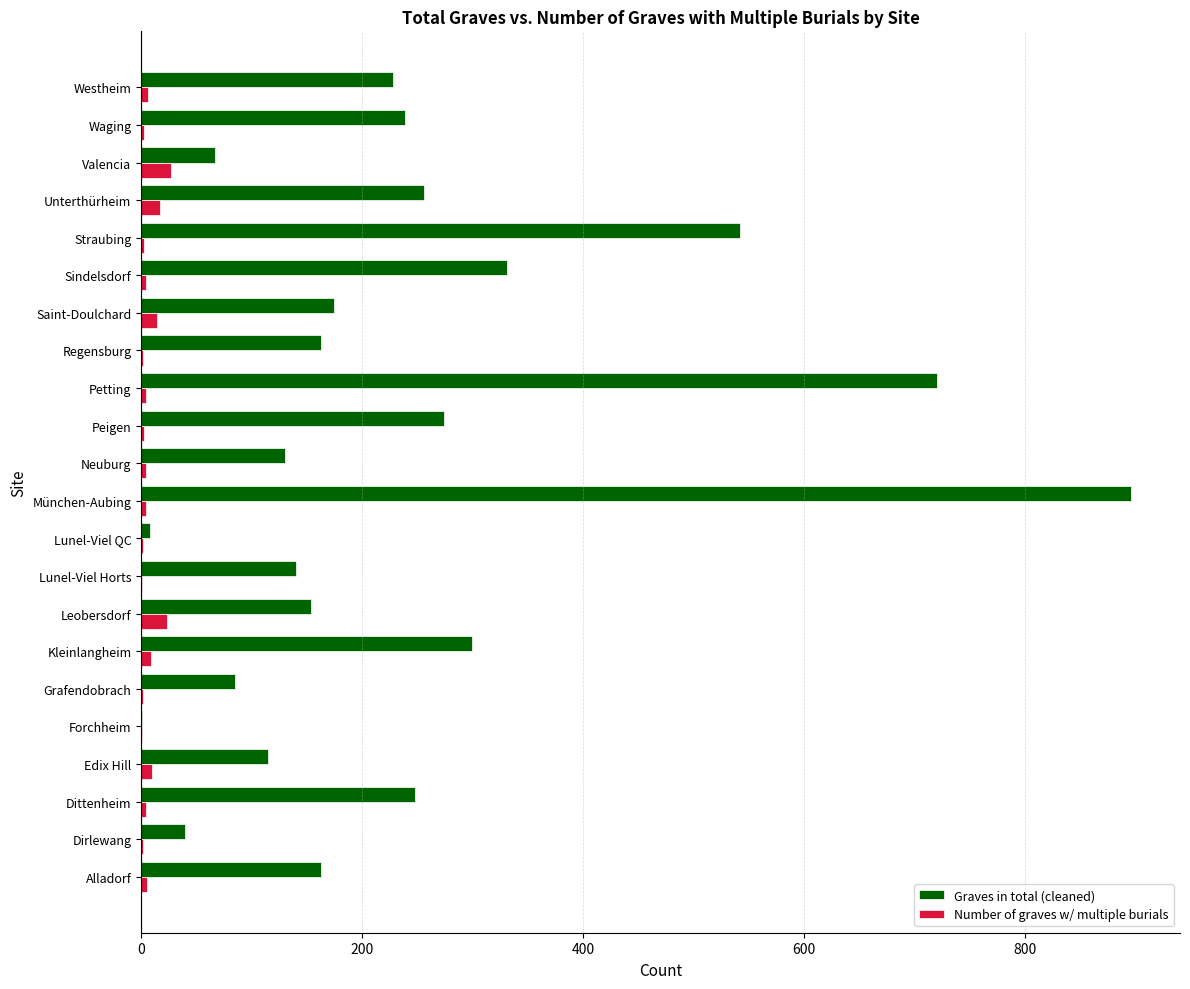

How many data points does each series have?

22